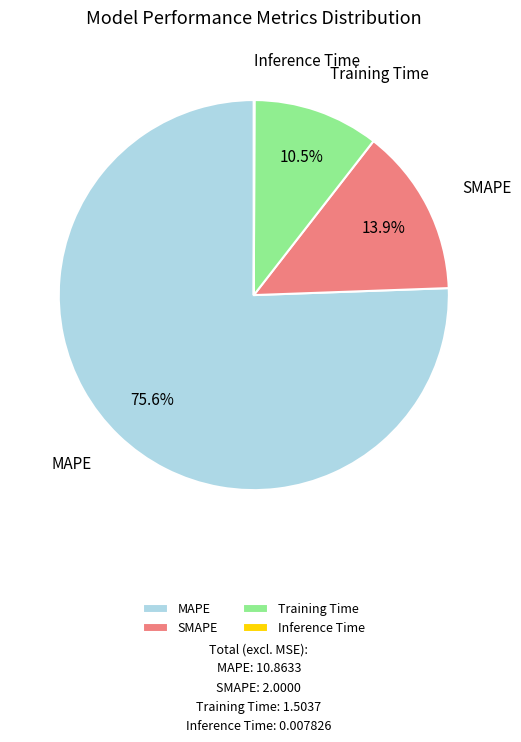

Is it true that MAPE is 68% of the pie?

False